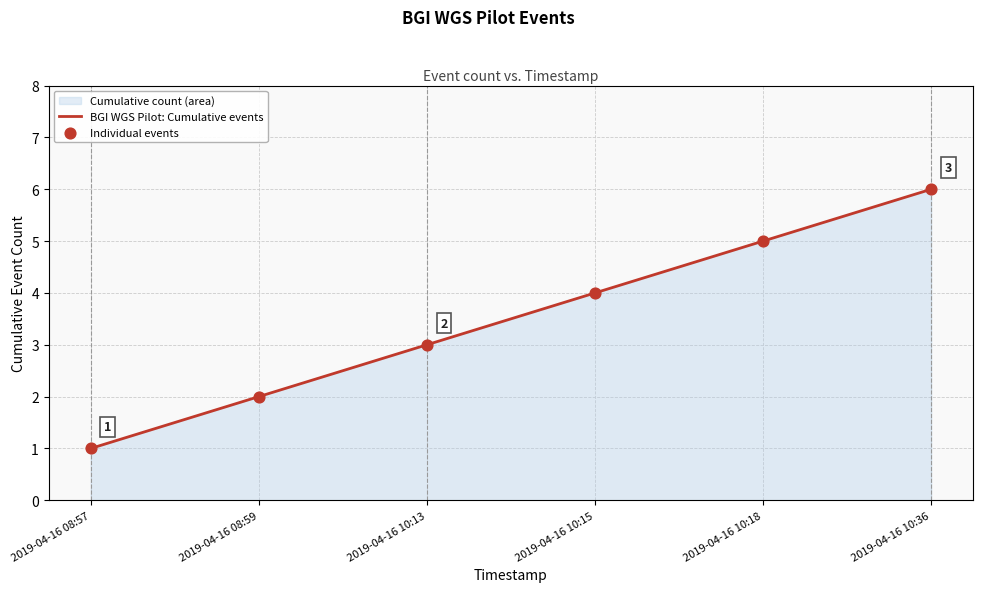

What is the total value across all series at 2019-04-16 10:18?

10